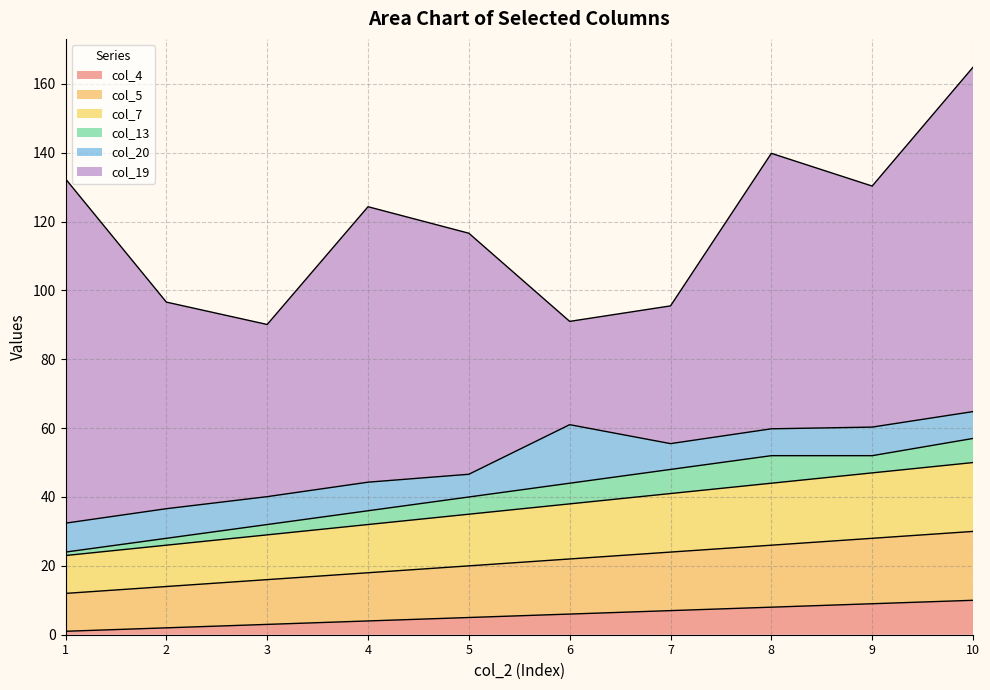

What is the lowest value of the col_4 series?

1.0